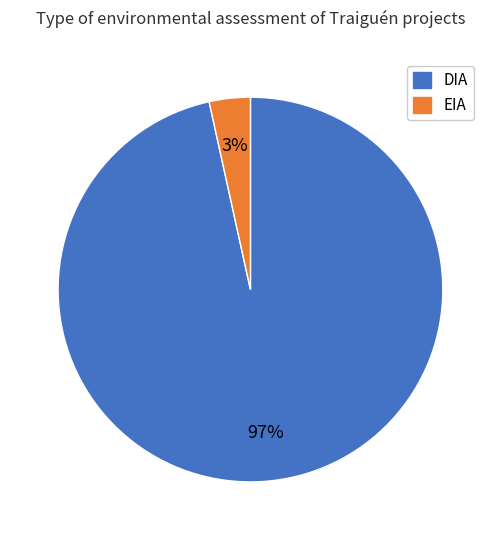

How many segments does this pie chart have?

2